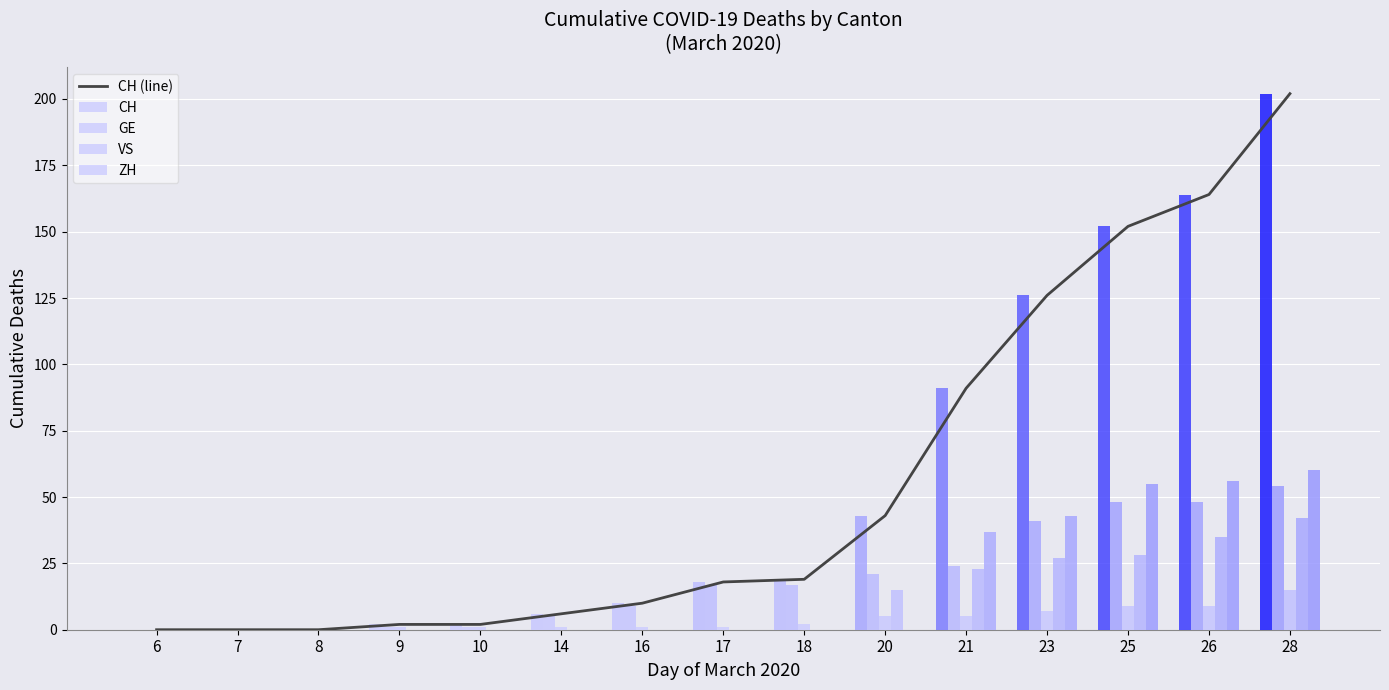

What is the maximum value shown in the chart?

202